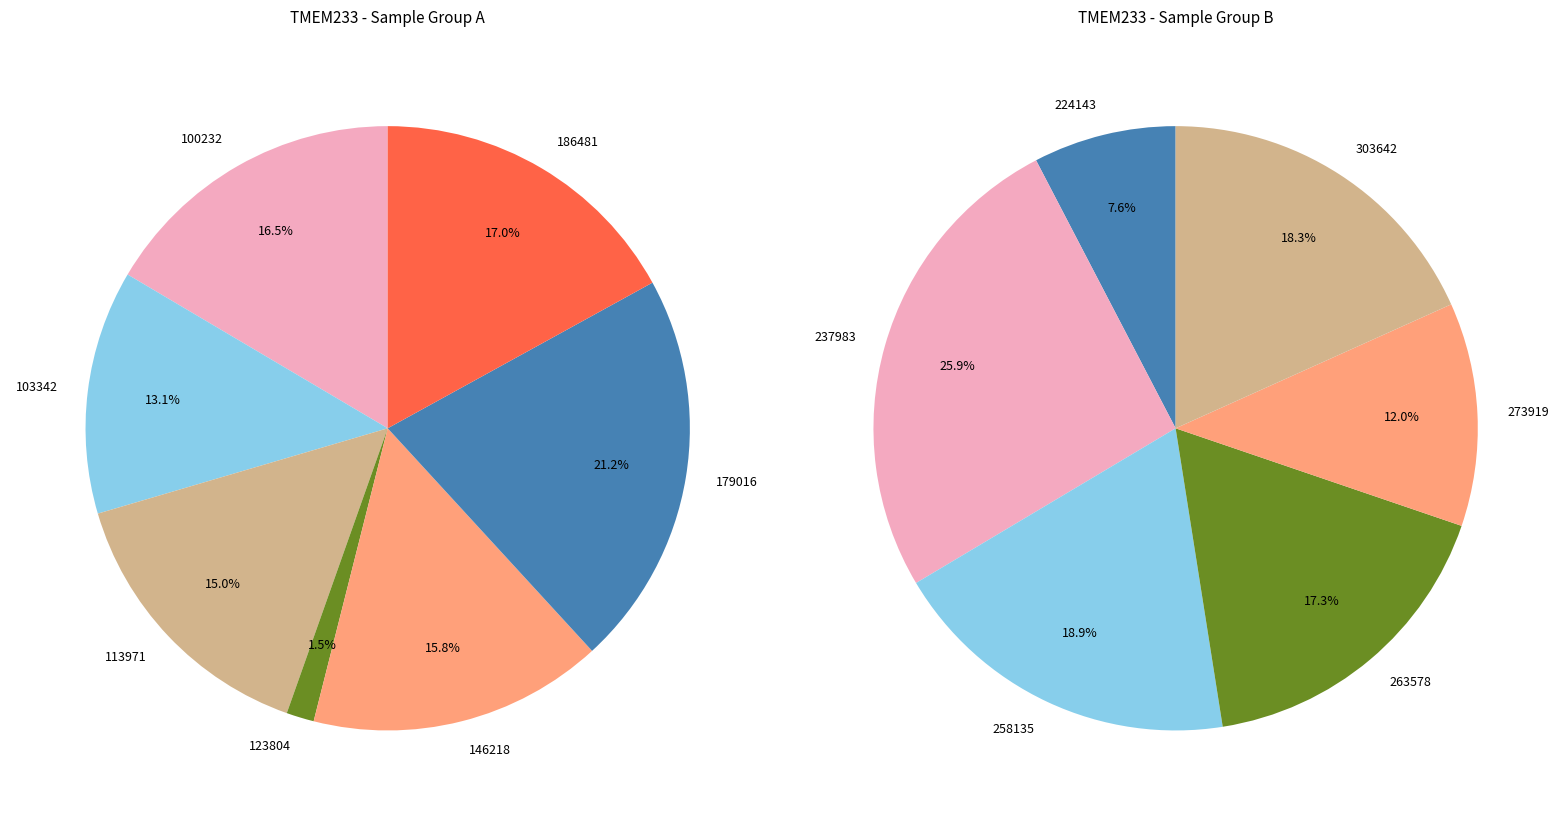

Which category has the smallest portion of the pie?

123804